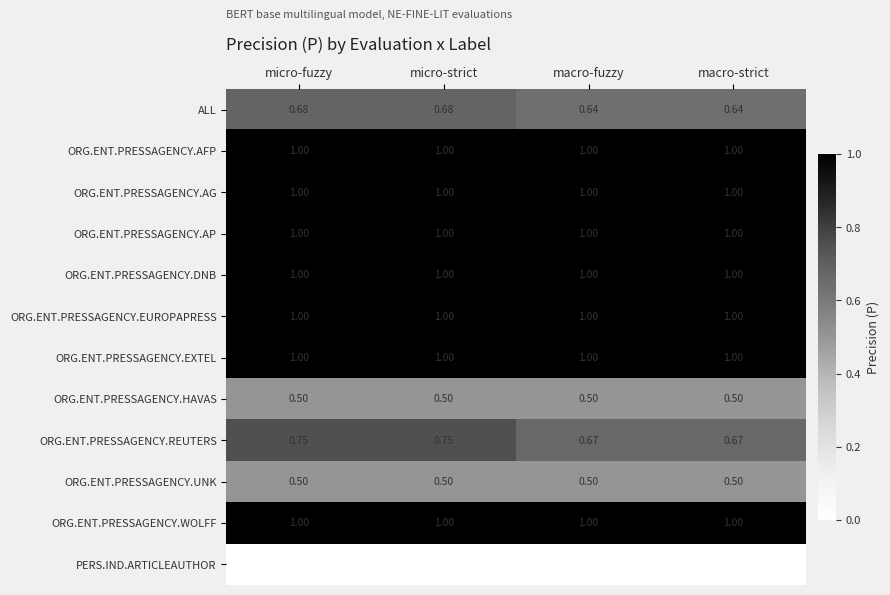

Which series has the largest range (max minus min)?

ORG.ENT.PRESSAGENCY.REUTERS